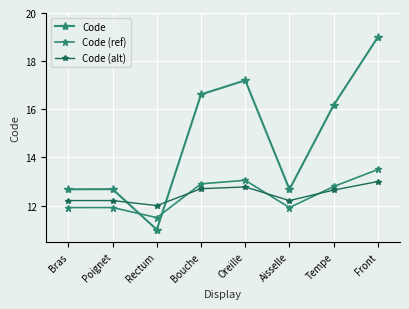

What is the lowest value of the Code (alt) series?

12.0